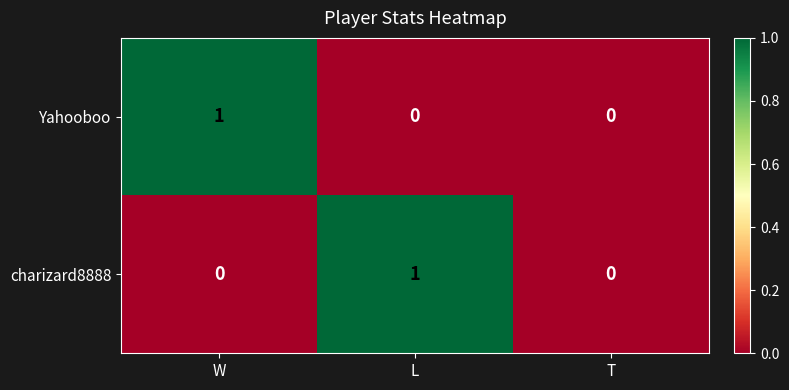

How many series are shown in this chart?

2